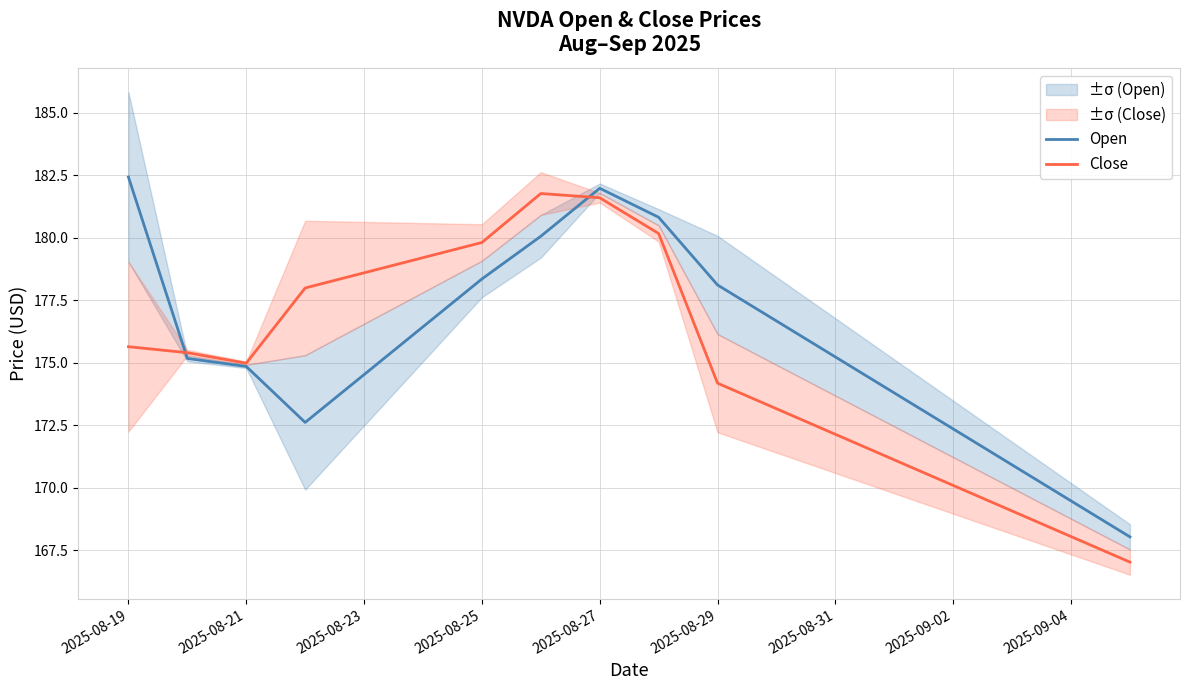

True or false: Close has a value of 179.8 at 2025-08-25.

True